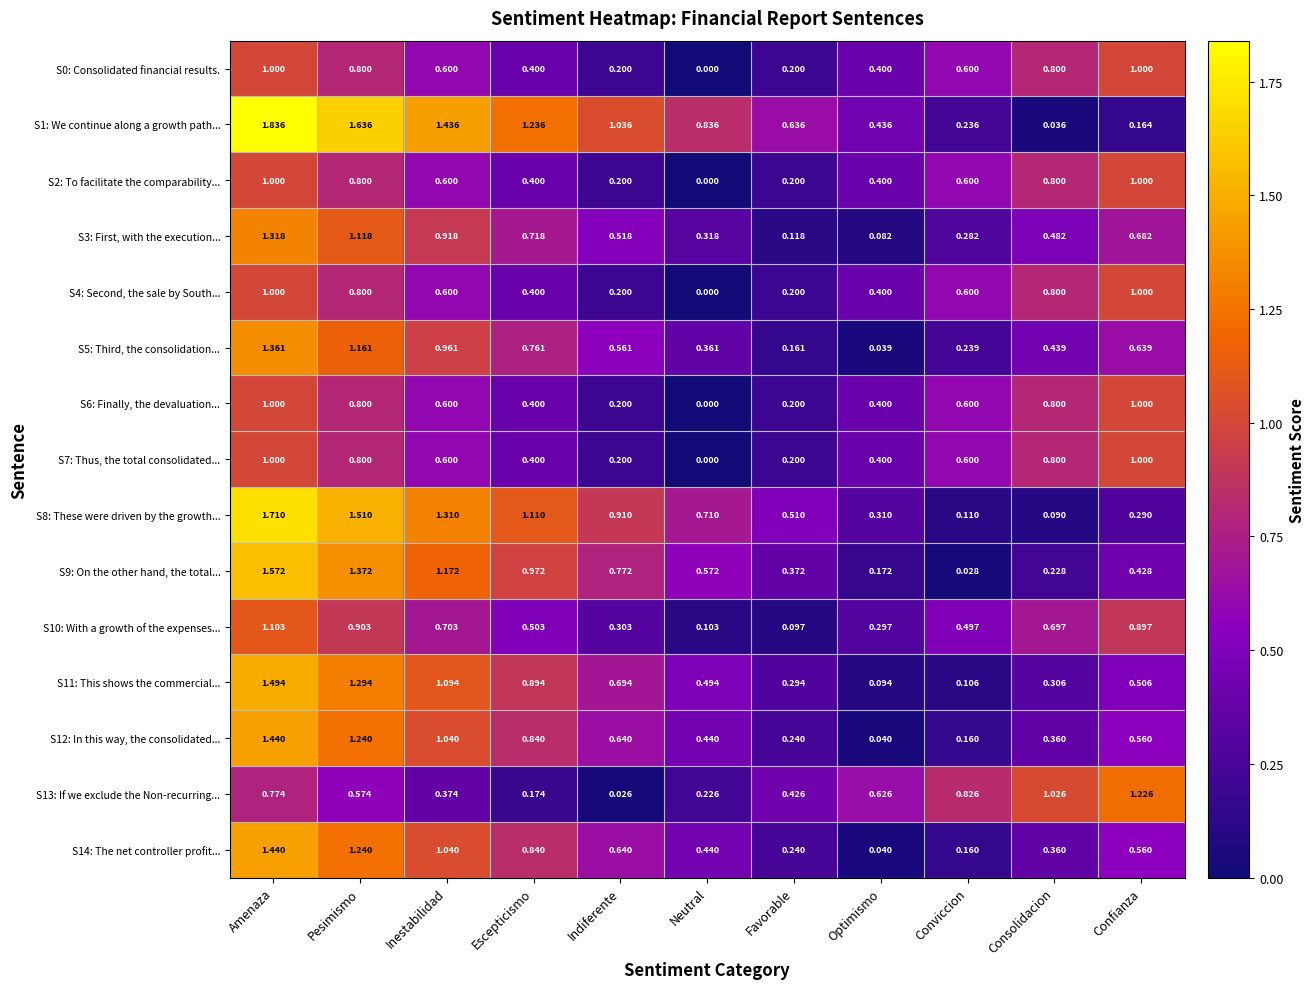

At which label is S14: The net controller profit... closest to 0?

Optimismo